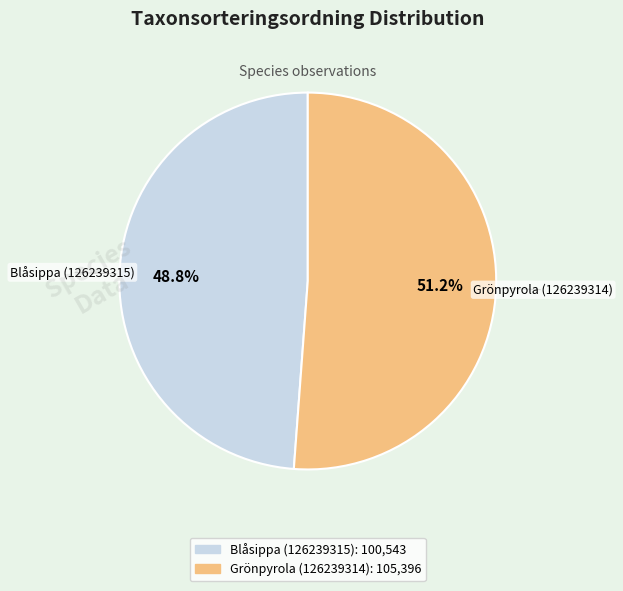

To the nearest percent, what is the average slice percentage?

50%